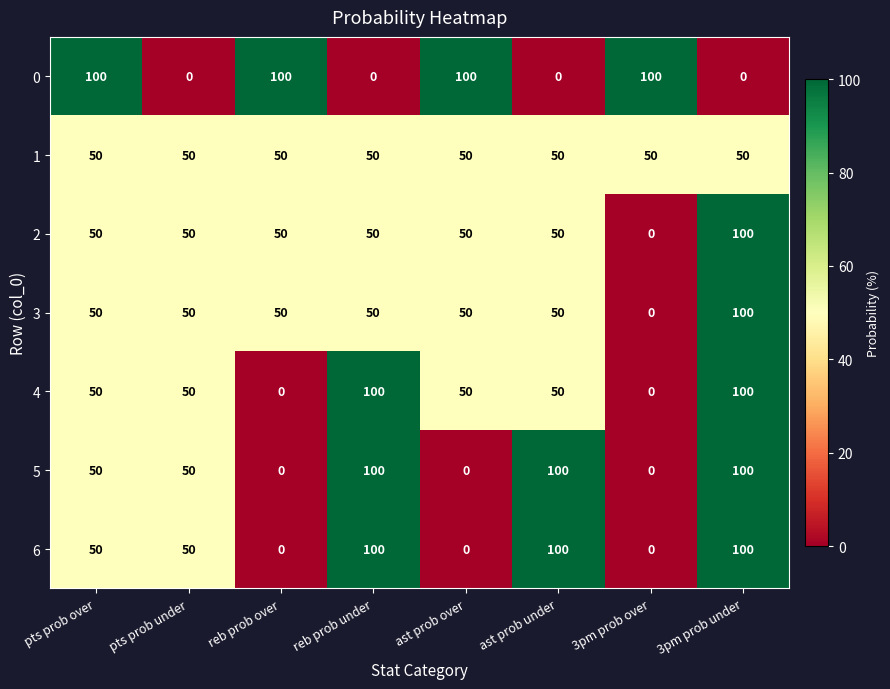

True or false: 6 has a value of 0 at 3pm prob over.

True